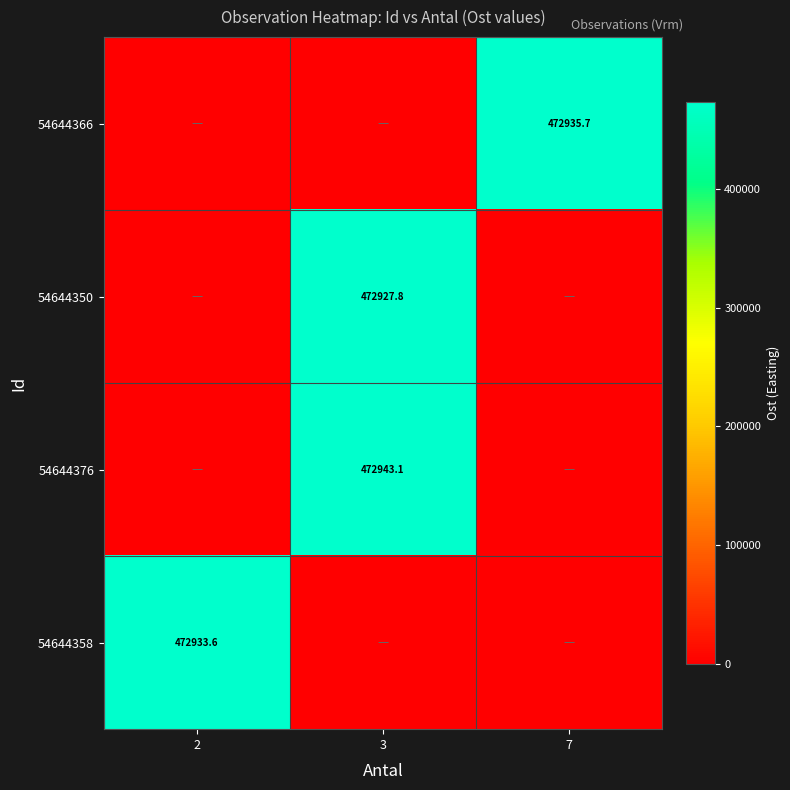

Is it true that 54644358 equals 472933.6 at 2?

True